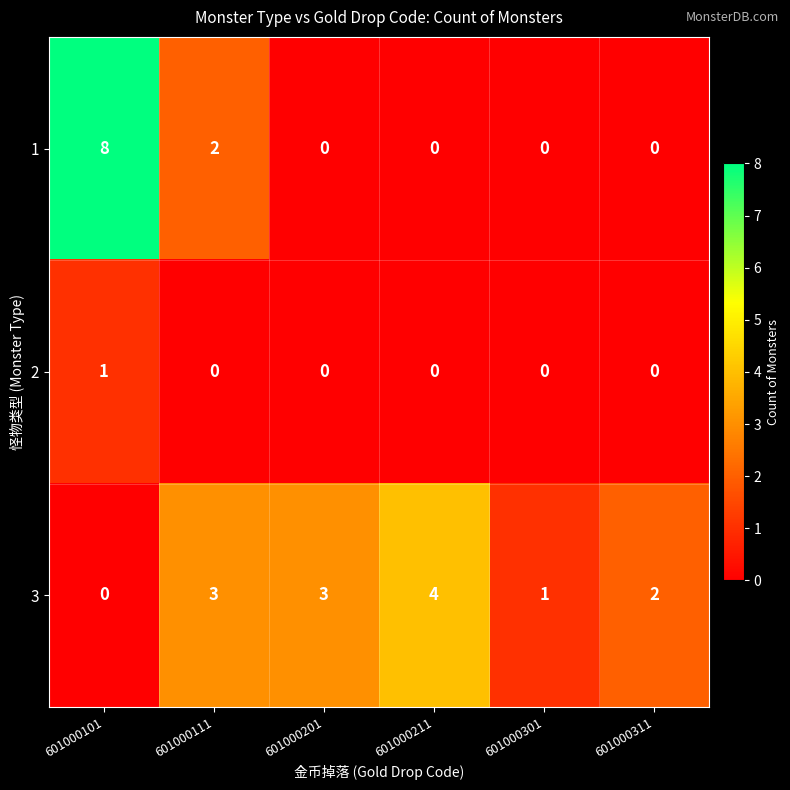

Reading left to right, transcribe all the data shown in this chart.

1: 8	2	0	0	0	0
2: 1	0	0	0	0	0
3: 0	3	3	4	1	2